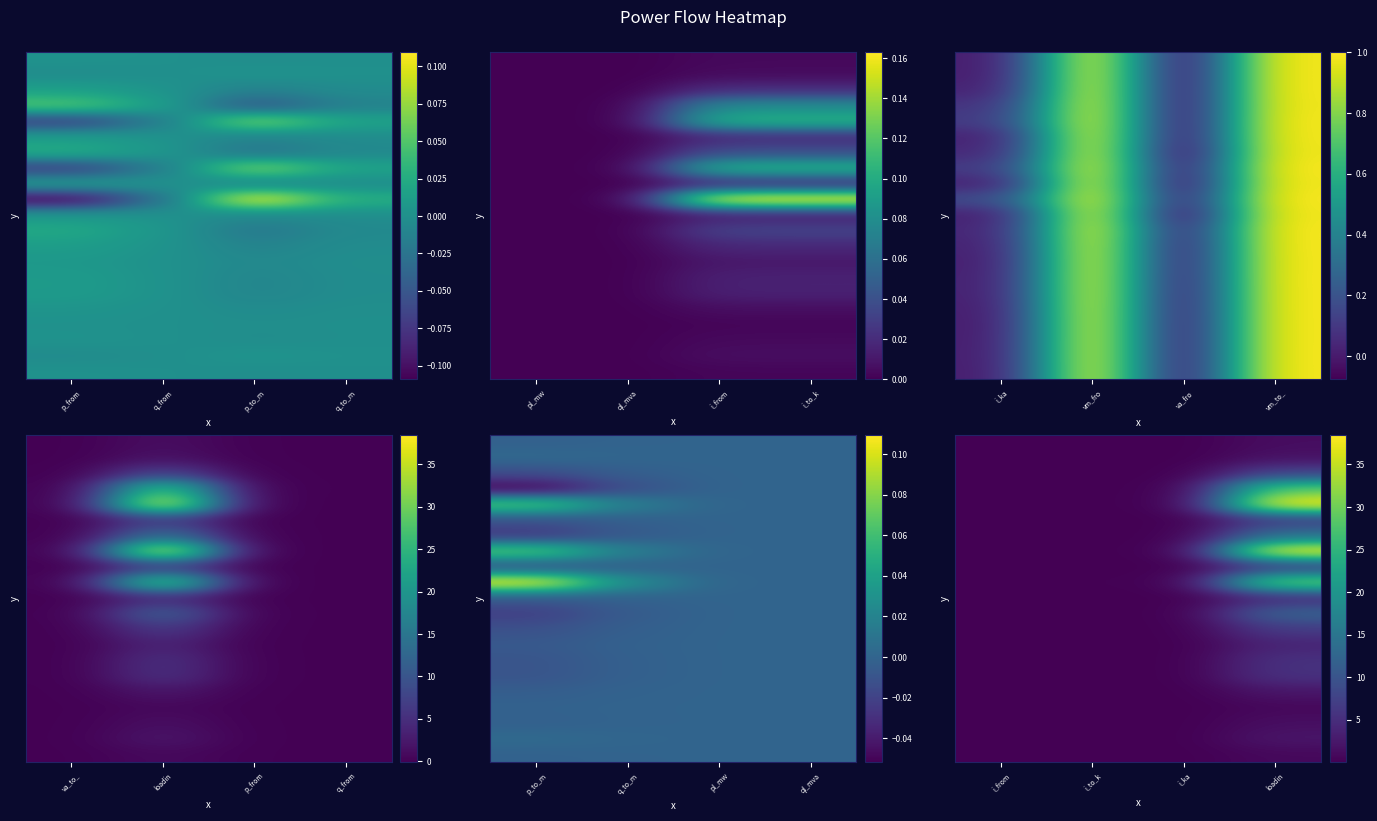

At which category does the chart reach its minimum across all series?

i_from